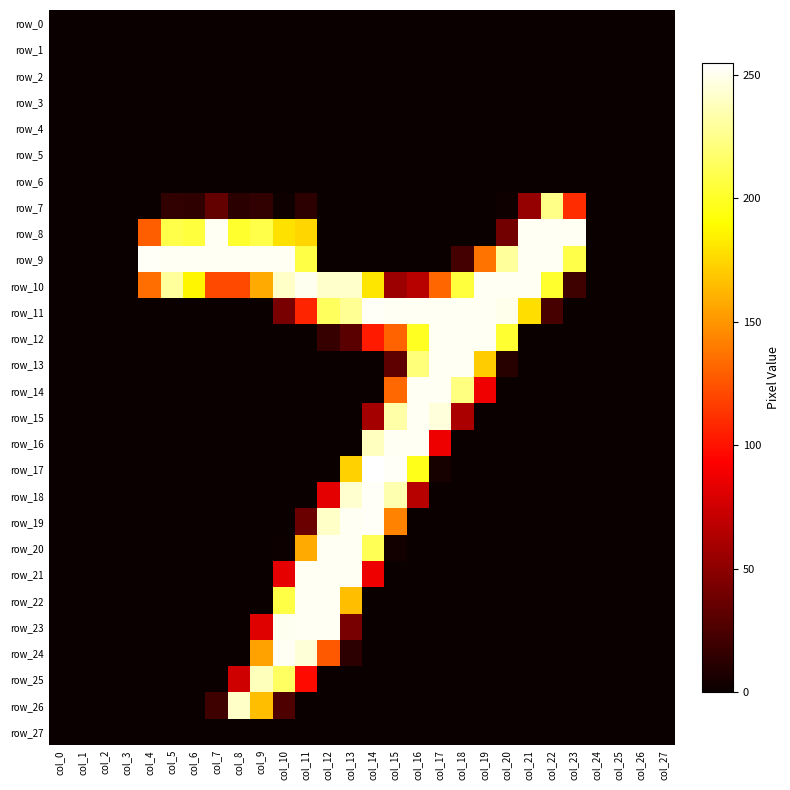

What is the total value across all series at col_20?

988